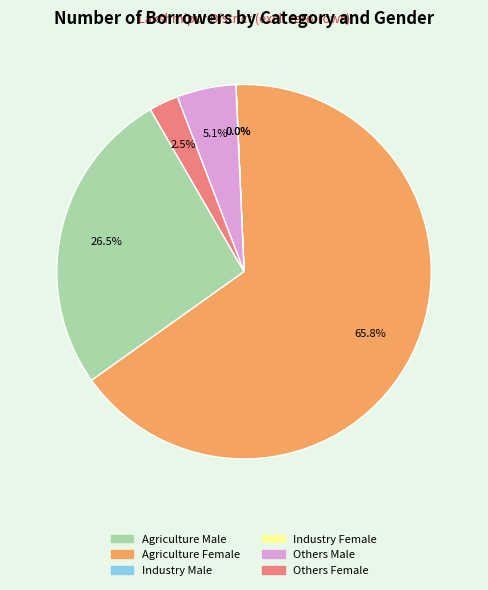

Is there a majority slice in this chart?

Yes